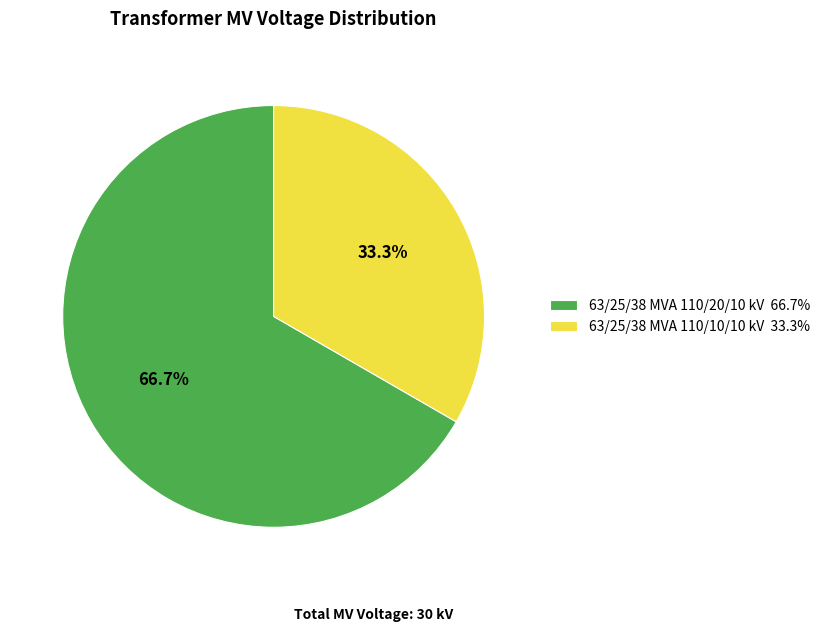

To the nearest percent, what percentage of the pie is 63/25/38 MVA 110/10/10 kV?

33%